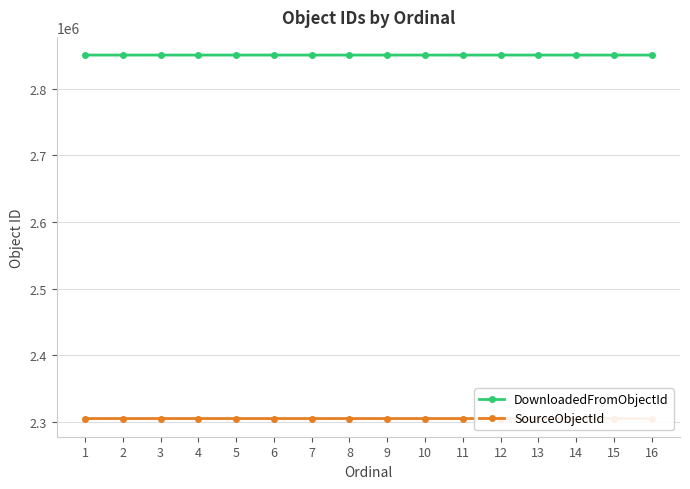

True or false: DownloadedFromObjectId and SourceObjectId cross at least once.

False